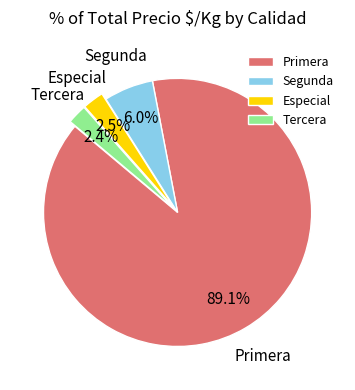

Between Segunda and Especial, which is larger?

Segunda